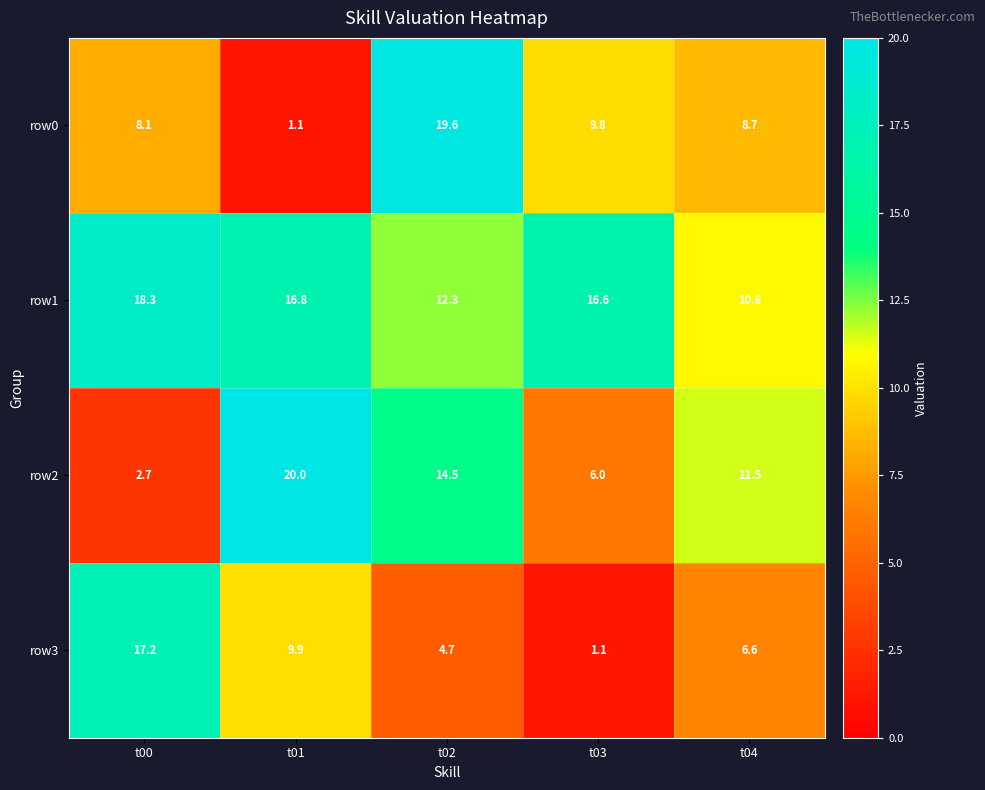

What is the maximum value for row3?

17.2